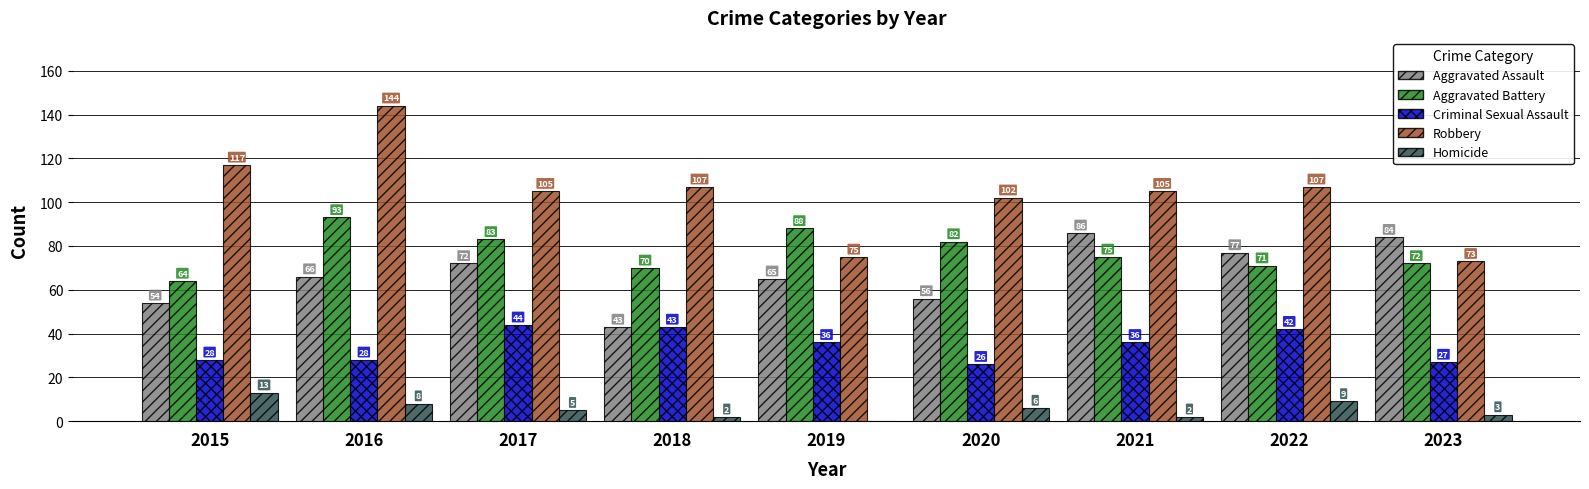

What is the difference between the Homicide values at 2019 and 2023?

3